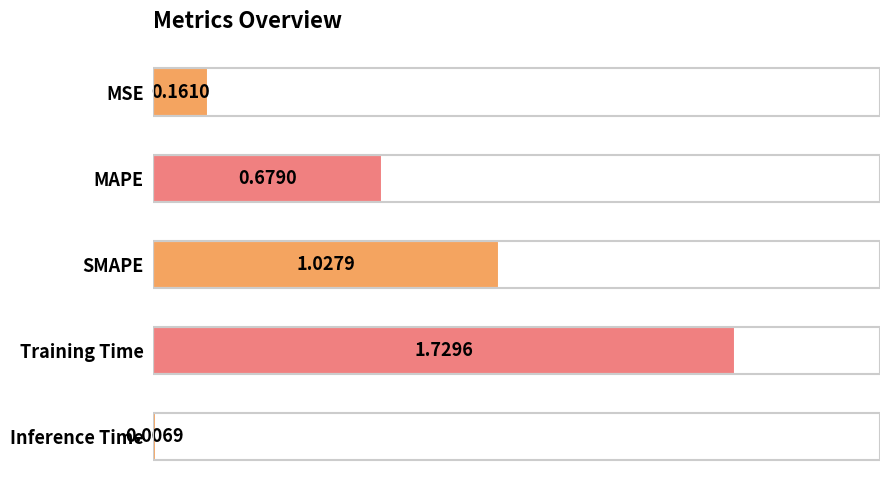

Rank the categories by value from lowest to highest.

Inference Time, MSE, MAPE, SMAPE, Training Time